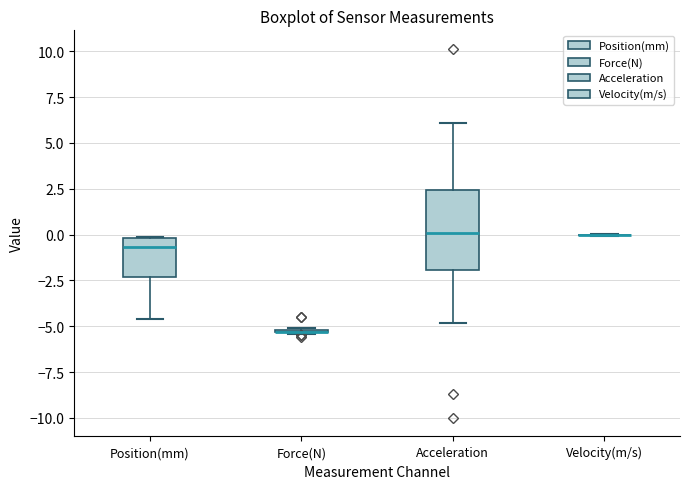

Reading left to right, transcribe this box plot: for each box, give where its median line is, the range the box spans, and where its two whiskers end, as read against the y-axis. The values are not printed on the chart, so give them approximately, as read against the axis.

Position(mm): median -0.5, box -2.5 to 0.0, whiskers -4.5 to 0.0
Force(N): box collapsed to a line at -5.5, whiskers -5.5 to -5.0
Acceleration: median 0.0, box -2.0 to 2.5, whiskers -5.0 to 6.0
Velocity(m/s): box collapsed to a line at 0.0, whiskers 0.0 to 0.0